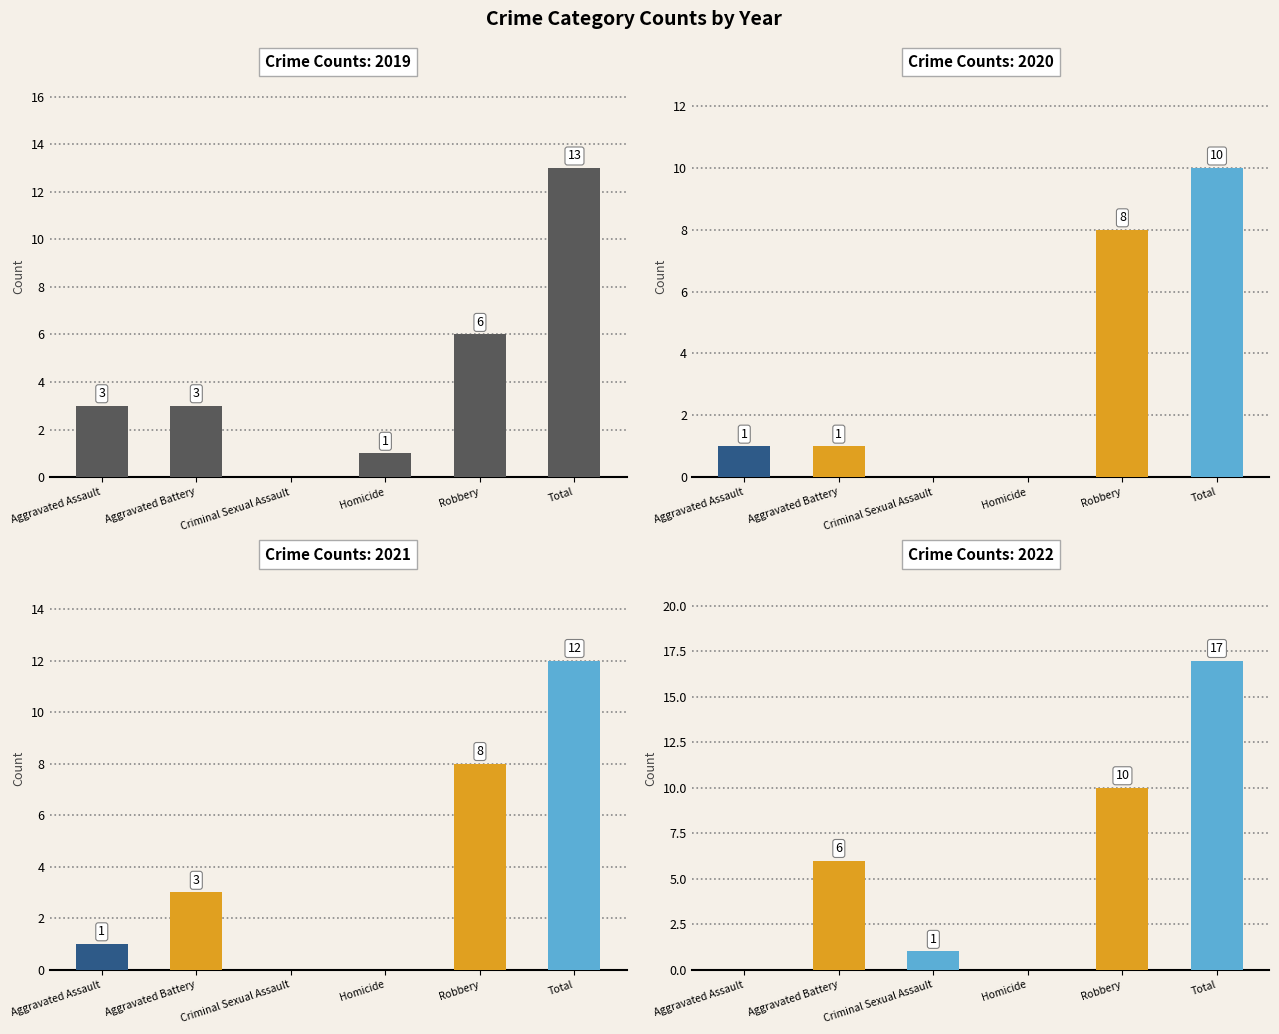

What is the value of the 2020 bar at the 1st from the left?

1